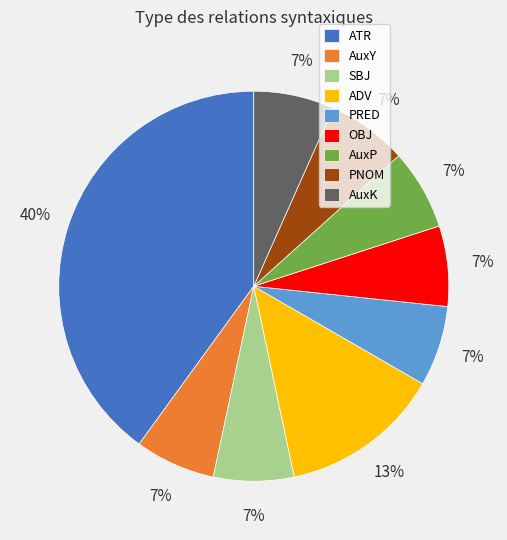

Does OBJ represent more than half of the total?

No